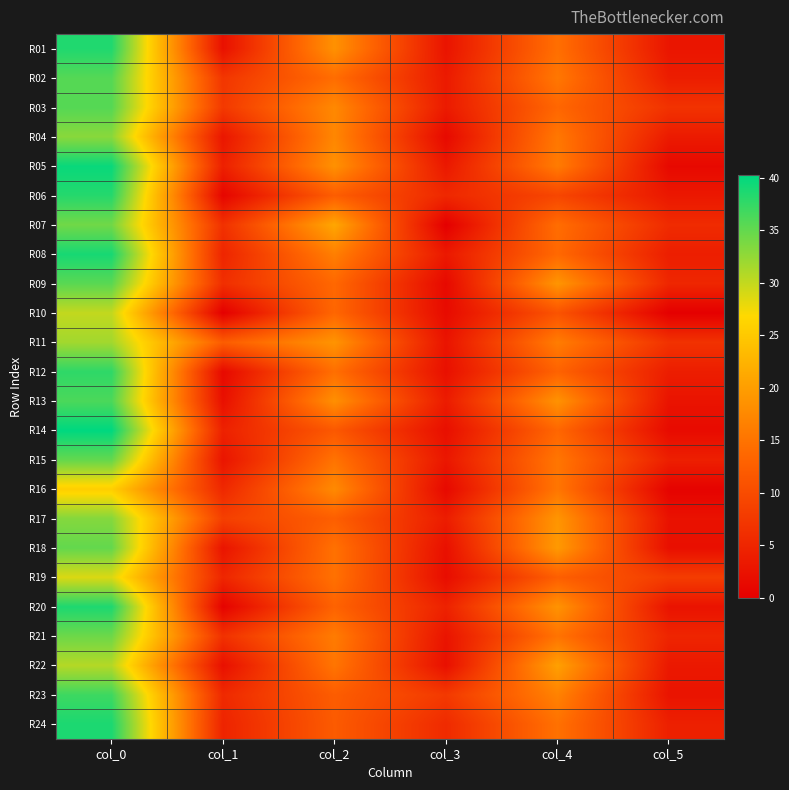

What is the spread (max minus min) of values at col_1?

12.2